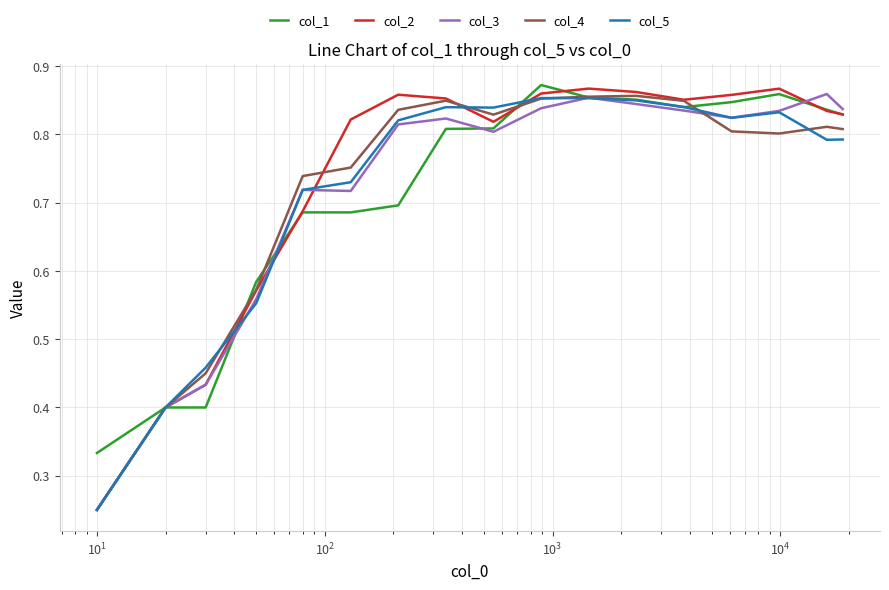

Which series has the largest range (max minus min)?

col_2